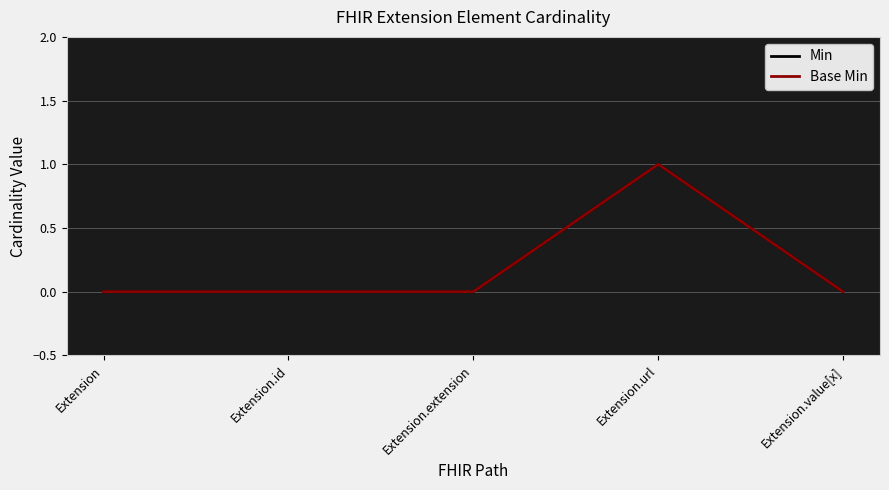

Count the Min values in the range 0 to 1.

5